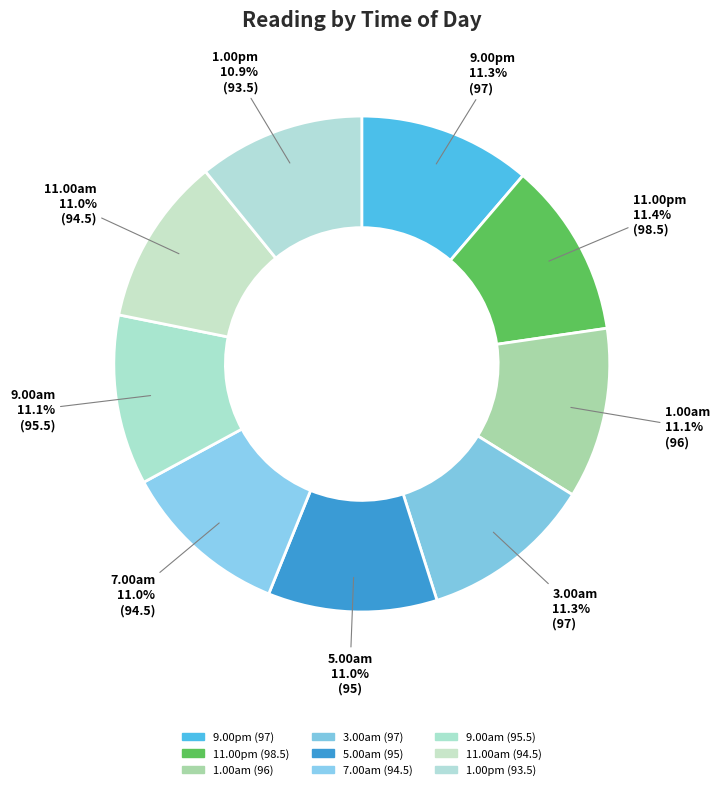

To the nearest percent, what is the average slice percentage?

11%